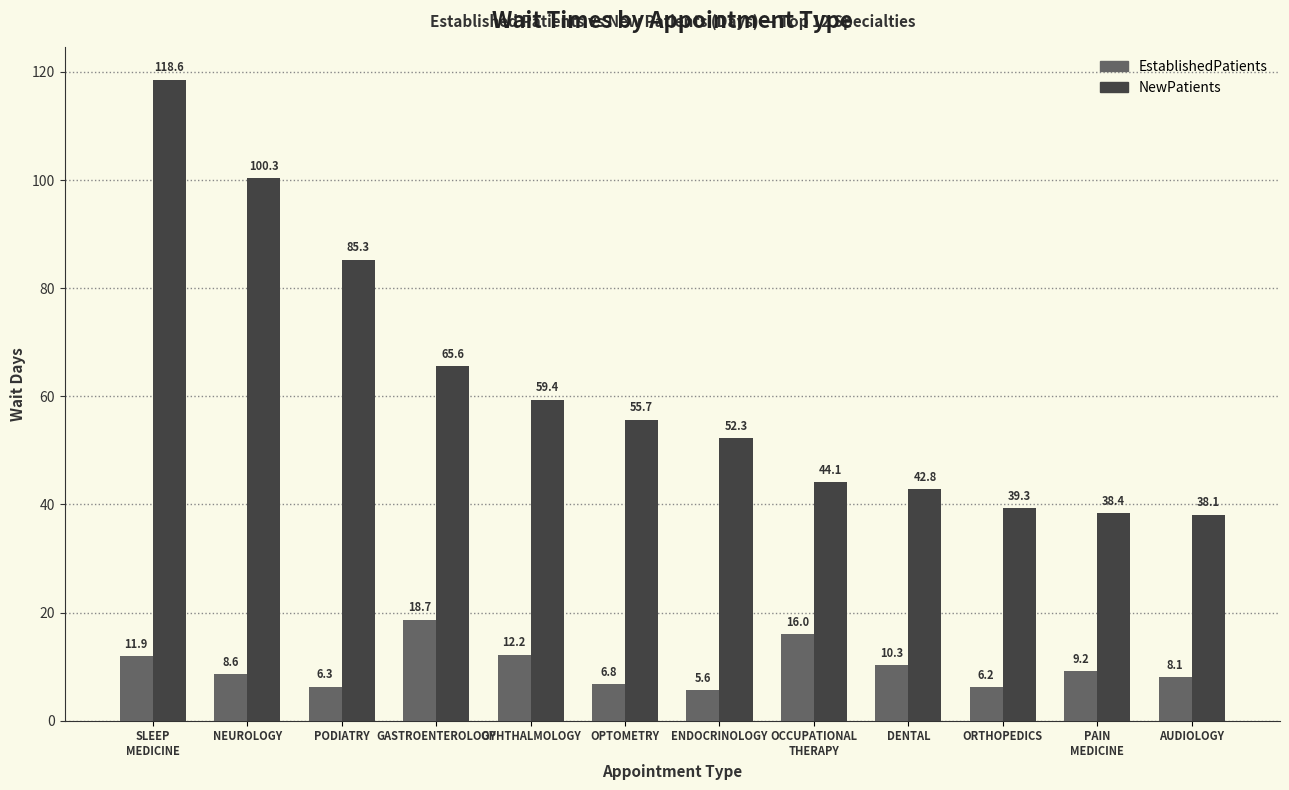

True or false: NewPatients has a value of 16.2 at DENTAL.

False